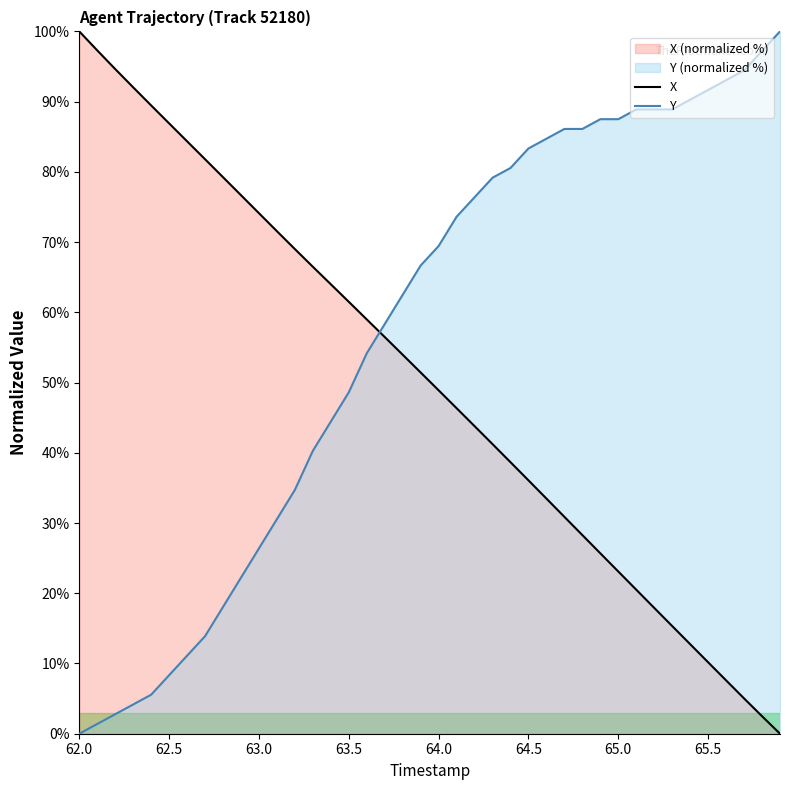

True or false: Y has more than 1 points higher than both neighbors.

False